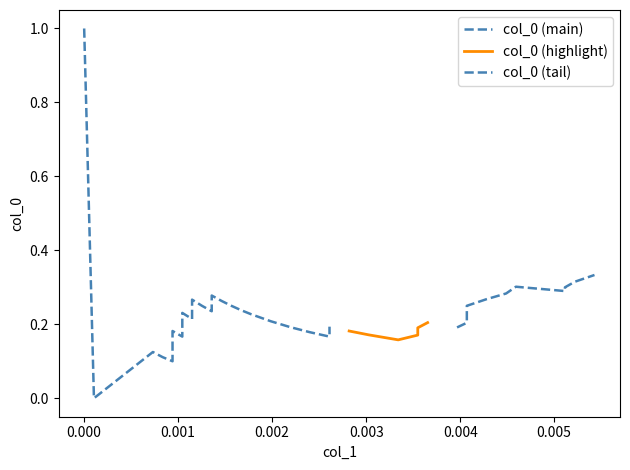

How many points are higher than both their immediate neighbors (excluding endpoints)?

8